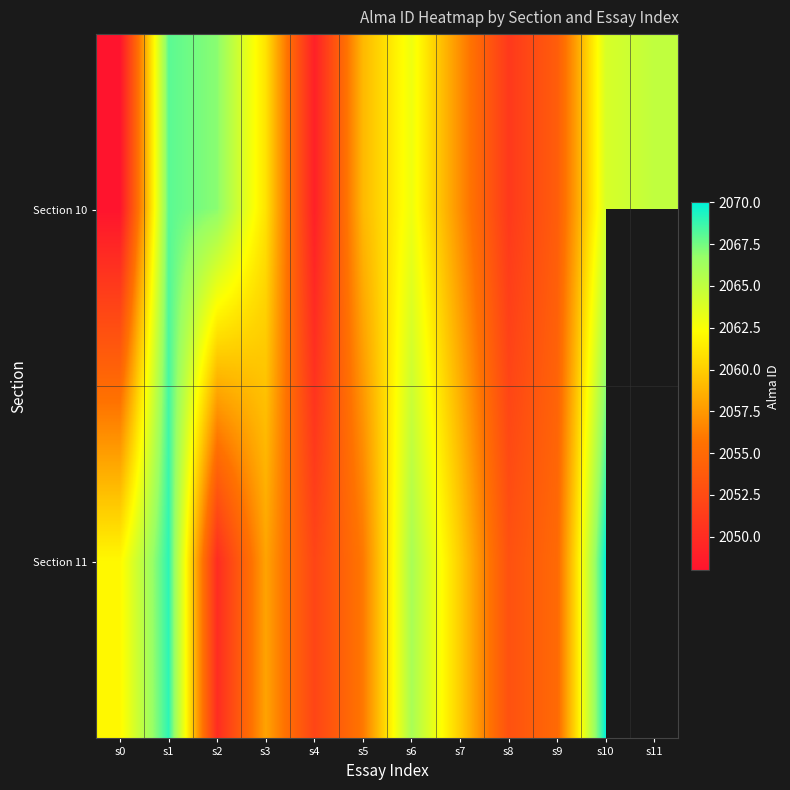

Between s6 and s2, which is larger?

s2